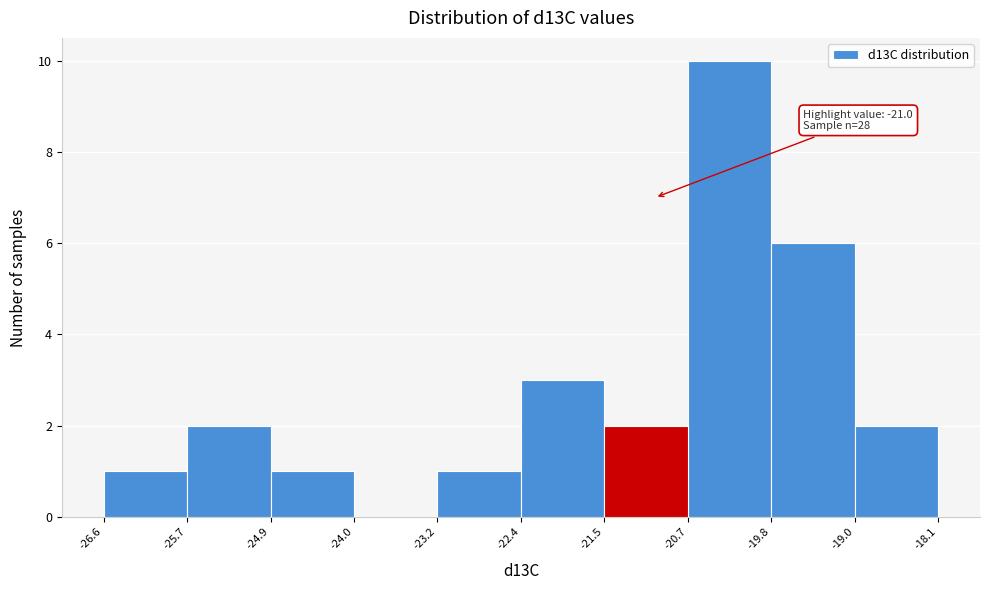

Over which range of the x-axis is the bar tallest?

-20.7 to -19.8